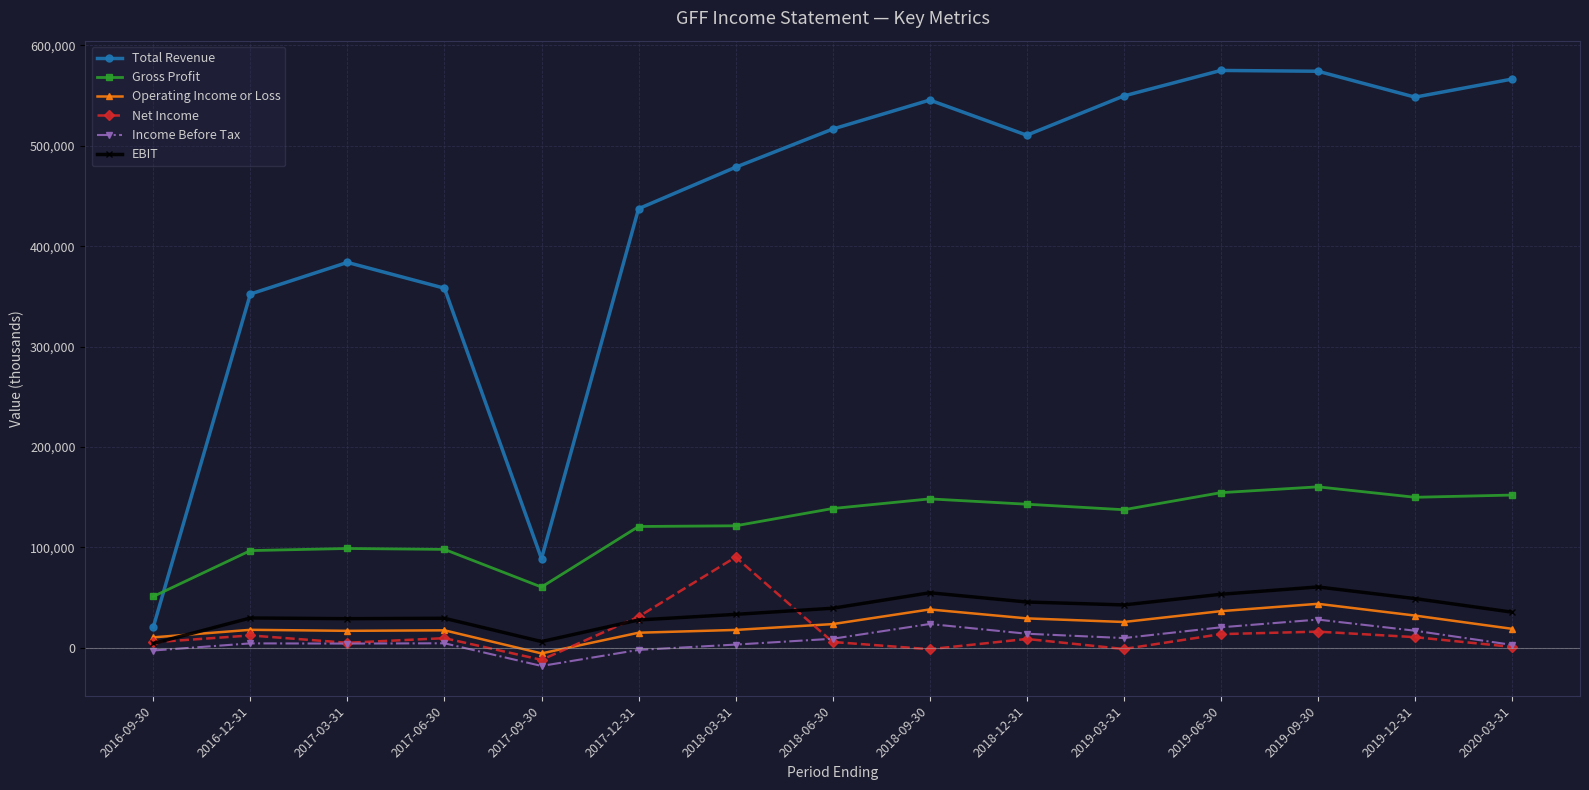

Where is the first local minimum for Total Revenue?

2017-09-30